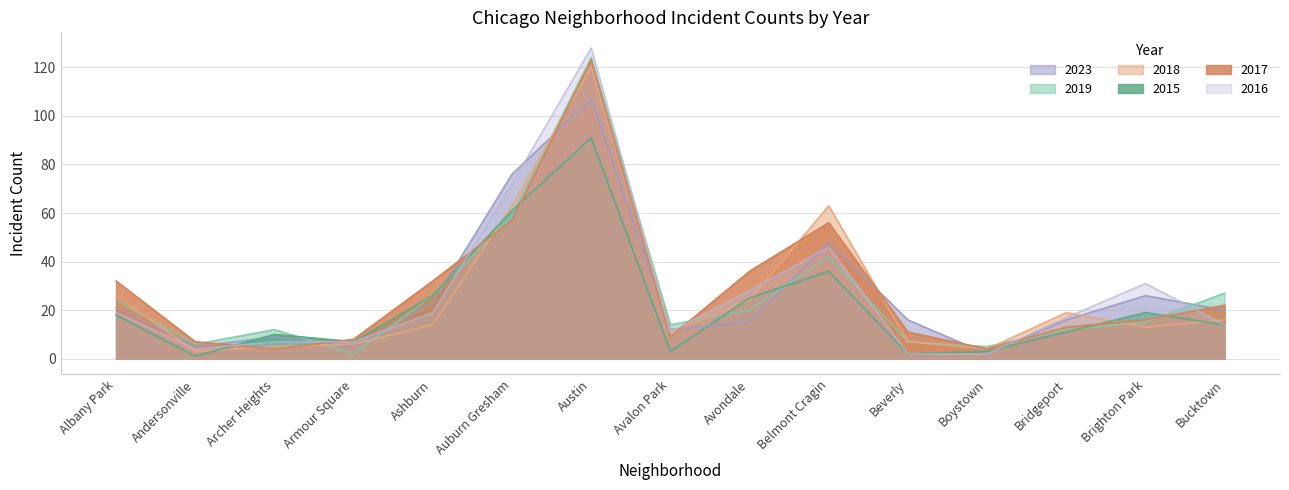

What are all the series names shown in the legend?

2023, 2019, 2018, 2015, 2017, 2016